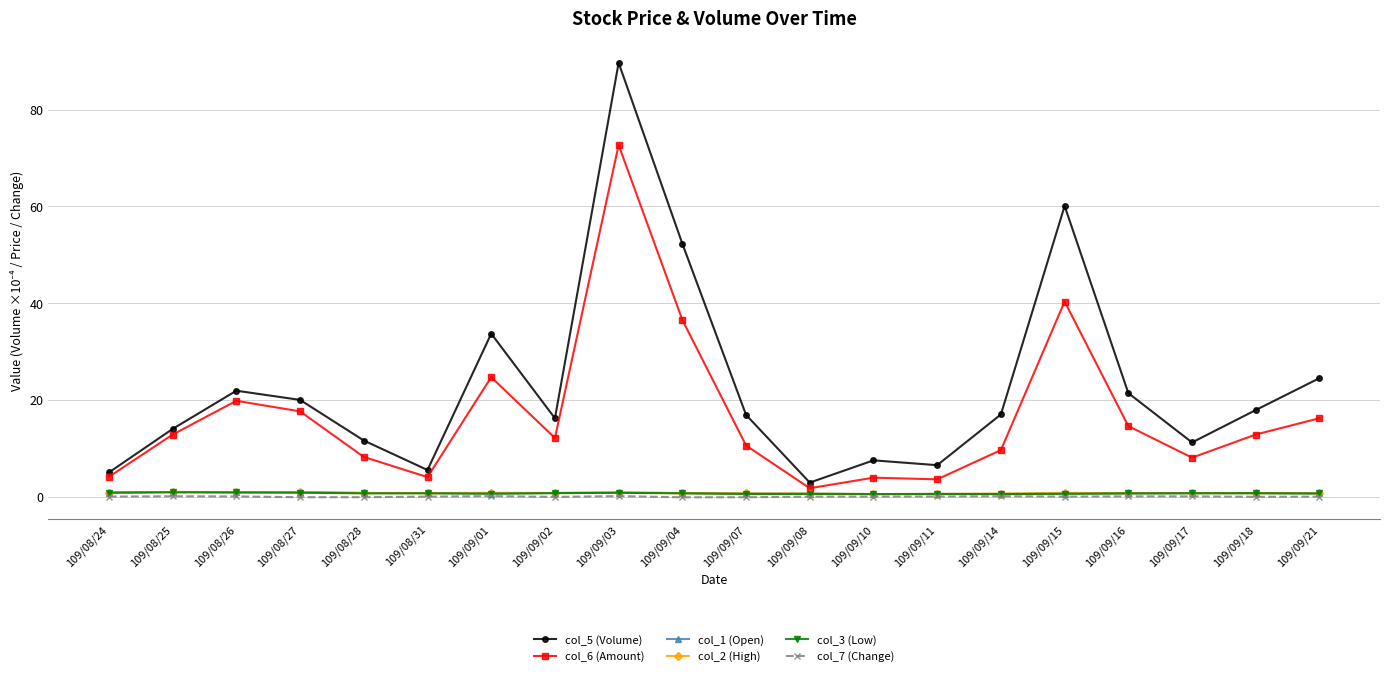

True or false: col_1 (Open) and col_5 (Volume) intersect in this chart.

False